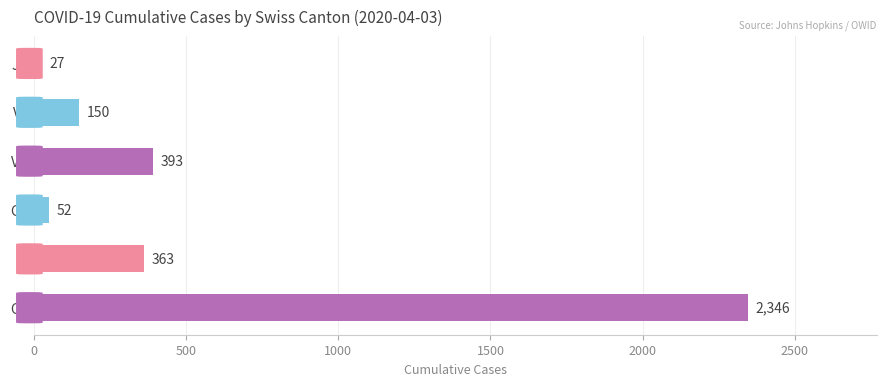

Approximately how many times larger is the value at VS compared to VD?

0.4